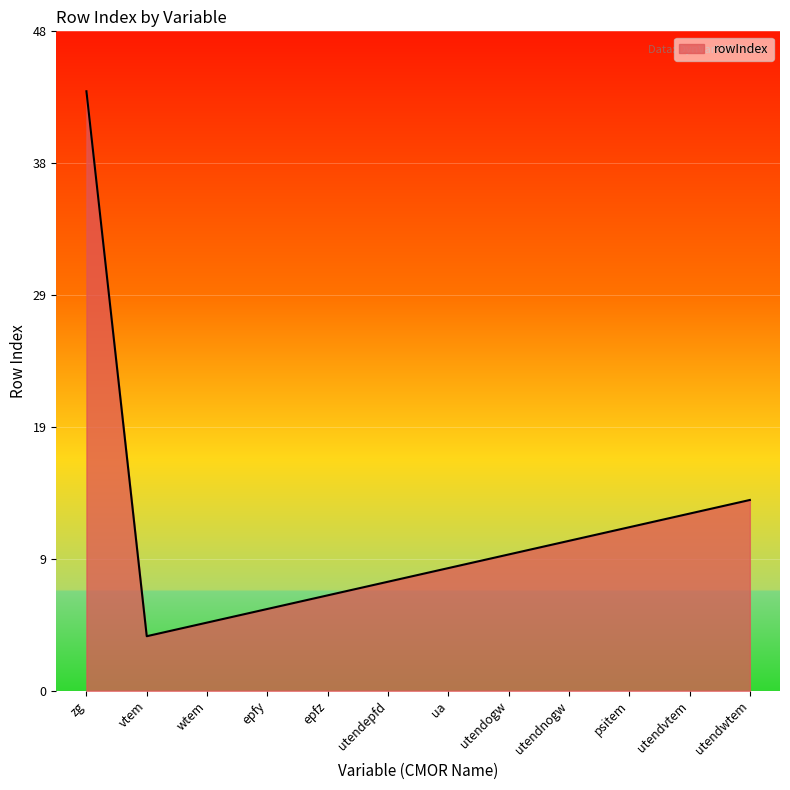

What is the value of the 11th point from the left?

13